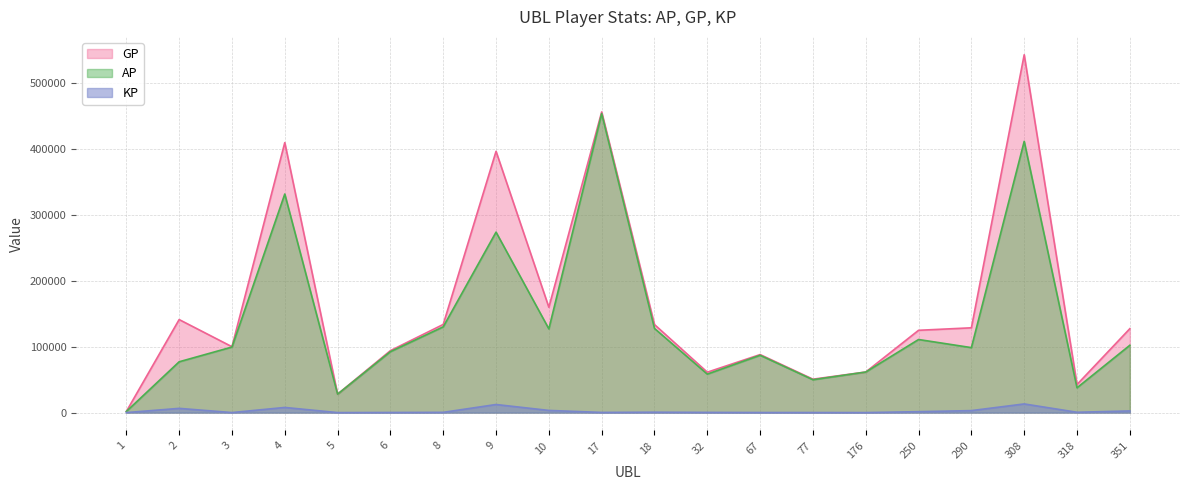

True or false: GP has more than 2 interior local peaks.

True